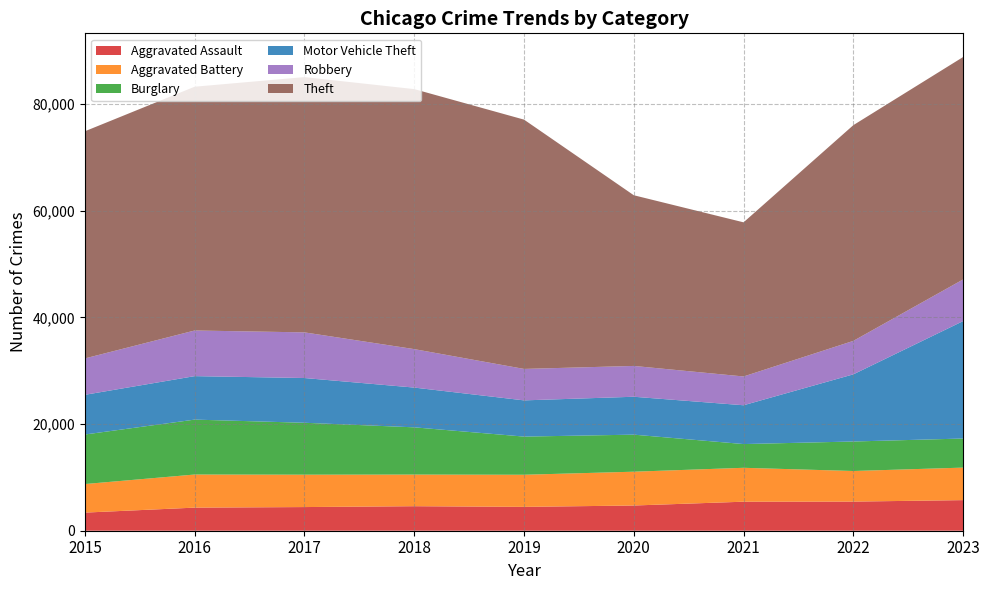

Reading left to right, transcribe all the data shown in this chart.

Aggravated Assault: 2015=3398	2016=4332	2017=4437	2018=4599	2019=4474	2020=4729	2021=5444	2022=5462	2023=5739
Aggravated Battery: 2015=5357	2016=6208	2017=6073	2018=5932	2019=6023	2020=6341	2021=6357	2022=5739	2023=6098
Burglary: 2015=9289	2016=10298	2017=9736	2018=8859	2019=7156	2020=6947	2021=4451	2022=5532	2023=5454
Motor Vehicle Theft: 2015=7445	2016=8154	2017=8391	2018=7456	2019=6792	2020=7108	2021=7278	2022=12595	2023=22024
Robbery: 2015=6824	2016=8559	2017=8561	2018=7211	2019=5899	2020=5779	2021=5399	2022=6275	2023=7809
Theft: 2015=42601	2016=45719	2017=47872	2018=48763	2019=46754	2020=32012	2021=28906	2022=40457	2023=41714